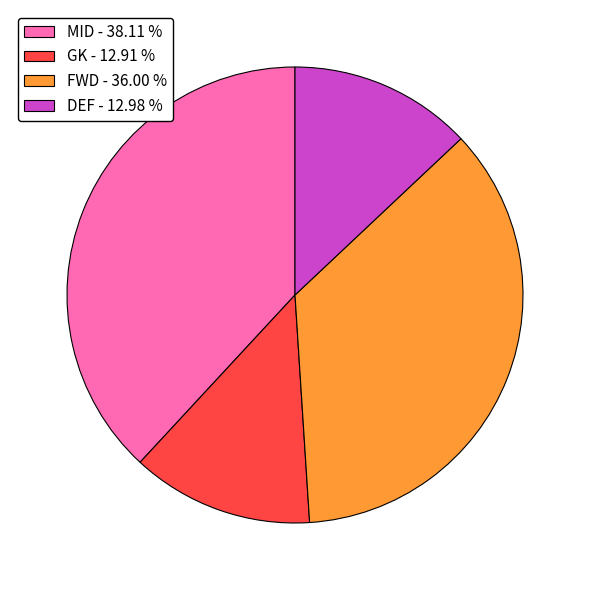

Between MID - 38.11 % and FWD - 36.00 %, which is larger?

MID - 38.11 %